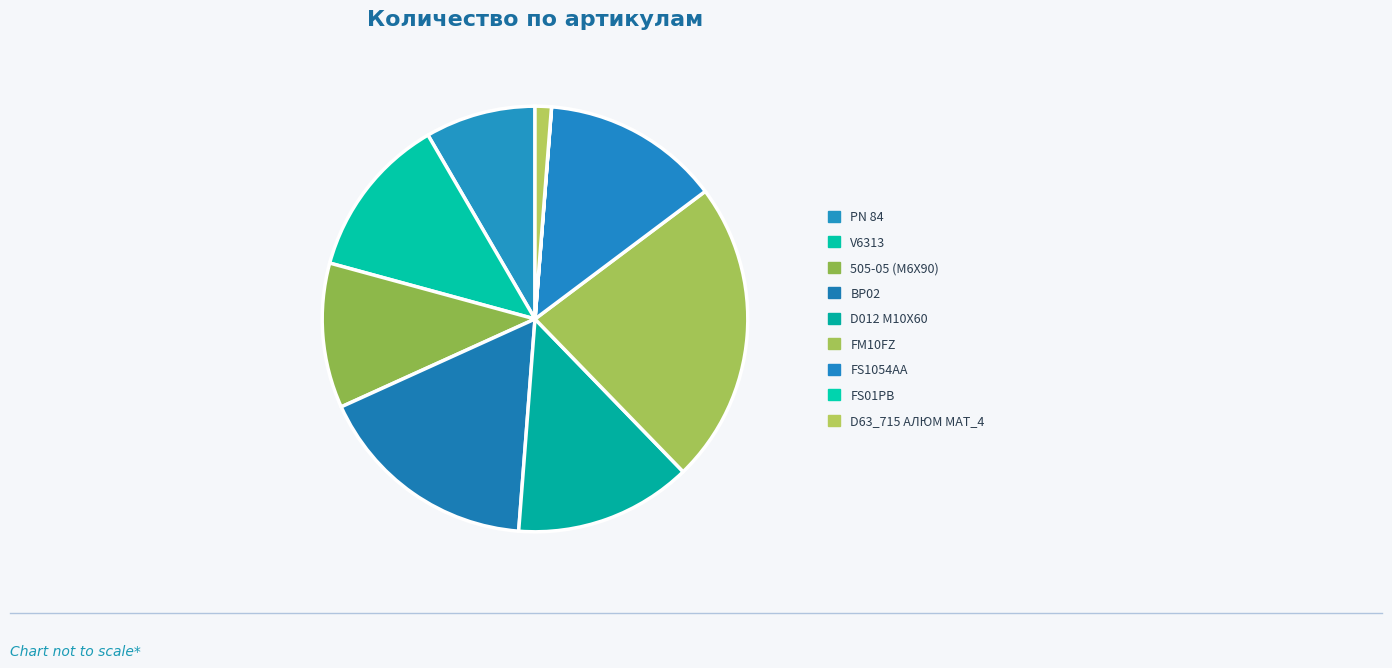

Which category has the smallest portion of the pie?

FS01PB